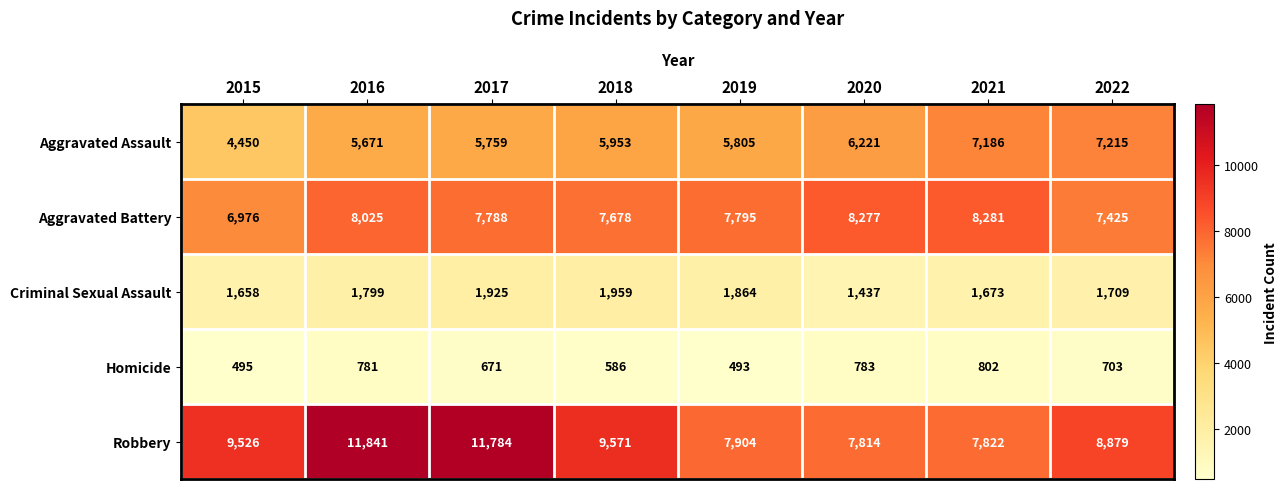

What is the difference between the maximum and minimum values in the Robbery series?

4027